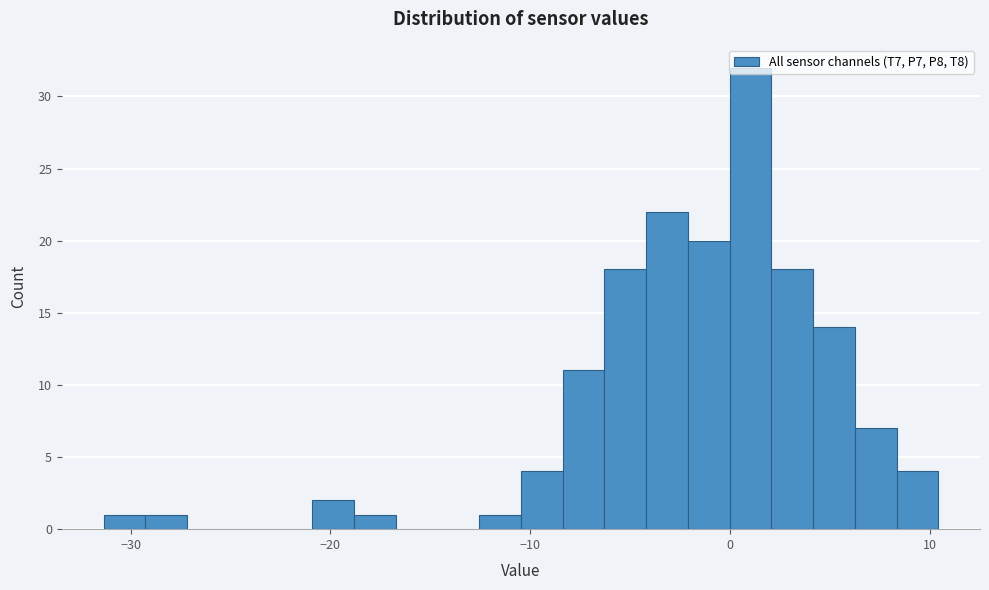

Around what value on the x-axis is the tallest bar? Give the approximate position of its centre, as read against the axis.

1